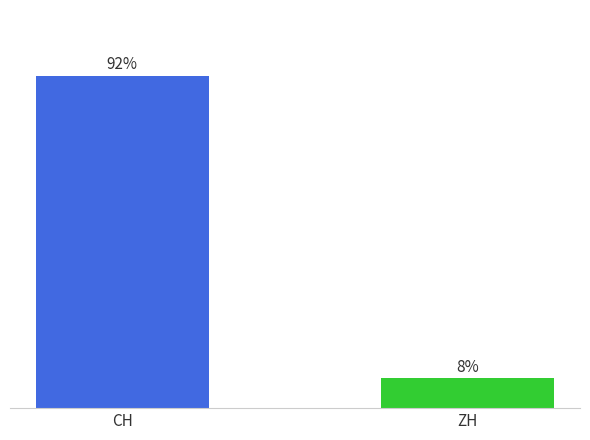

The value of CH at 16 is 92. True or false?

True